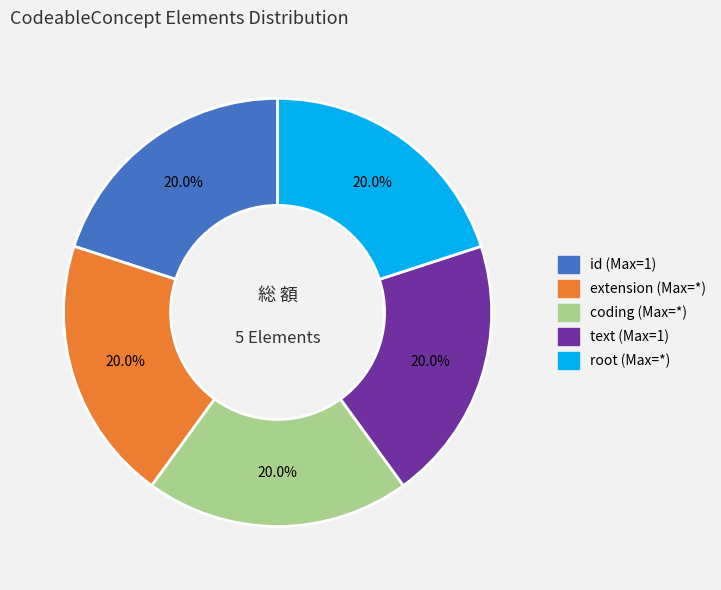

Is there a majority slice in this chart?

No